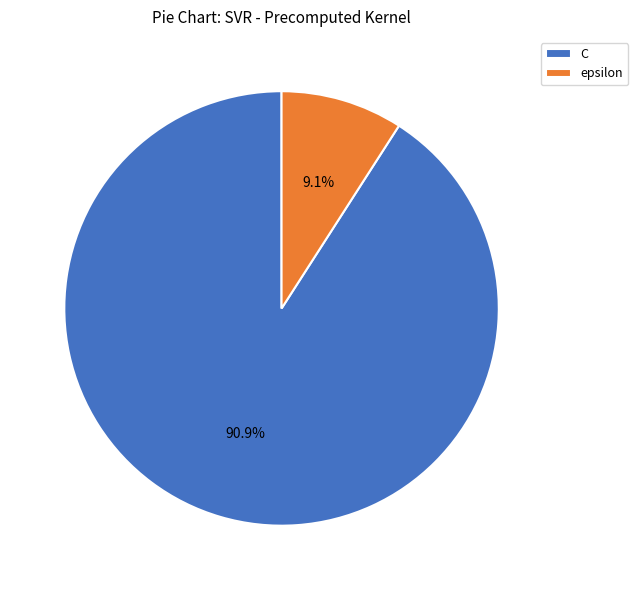

What percentage do epsilon and C together represent?

100.0%